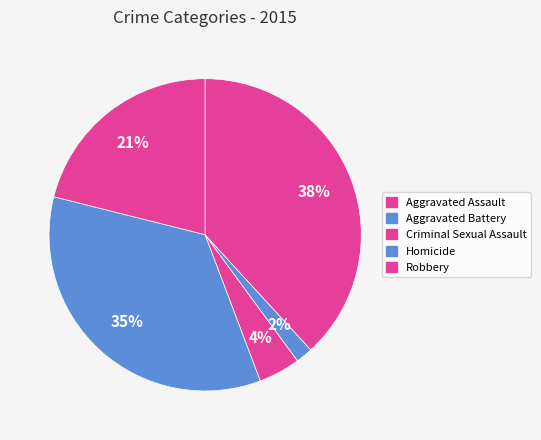

The Aggravated Battery slice represents 35% of the pie. True or false?

True